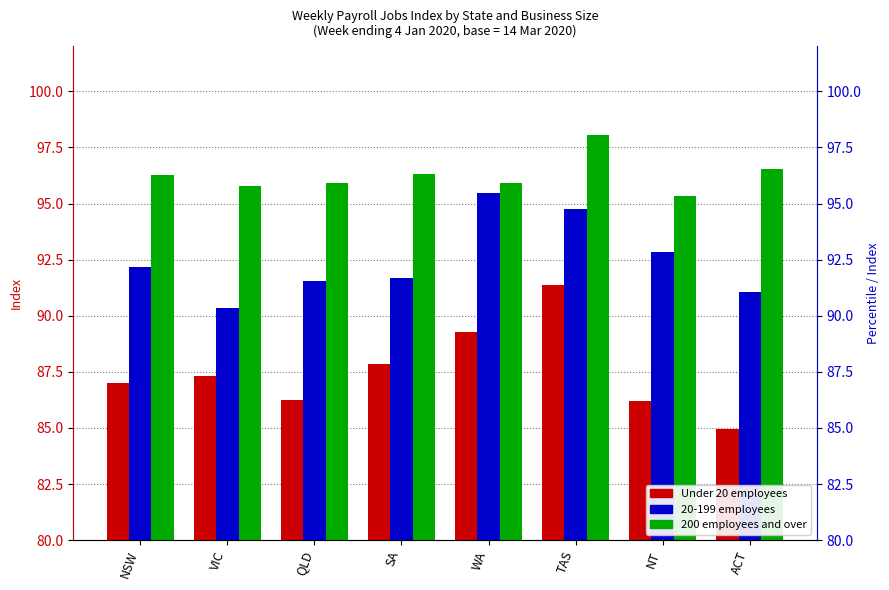

Is it true that 200 employees and over equals 143.2 at NT?

False